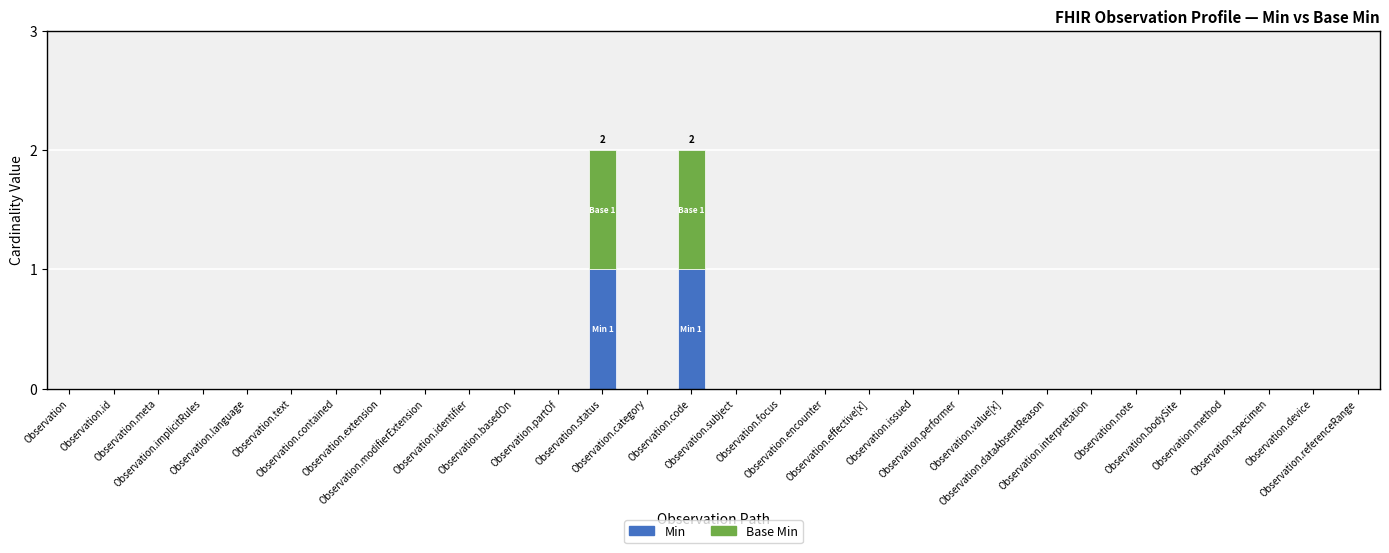

What are all the series names shown in the legend?

Min, Base Min